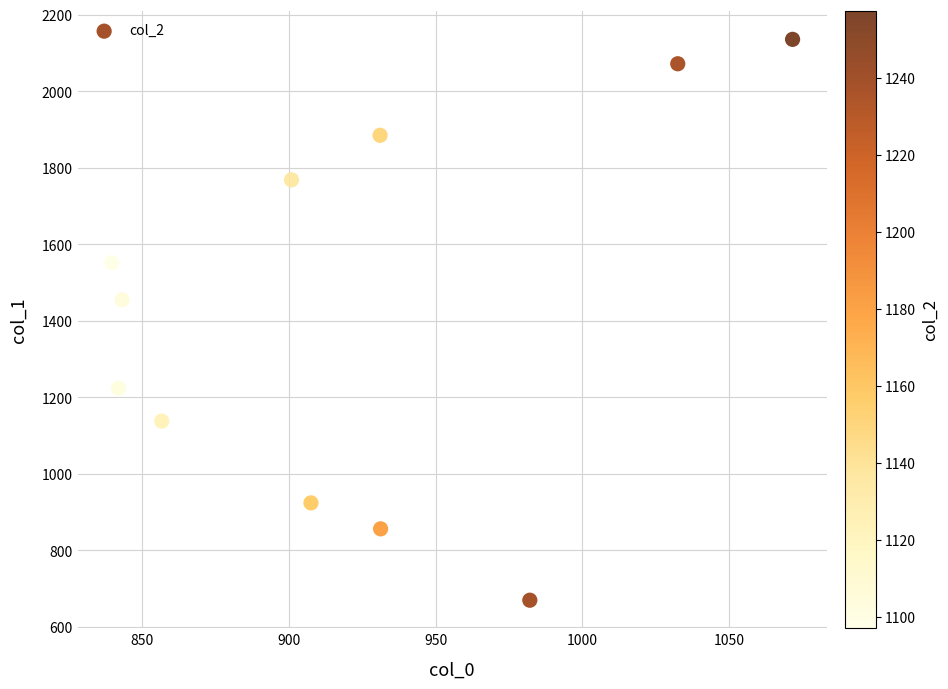

What is the average Y value?

1425.9